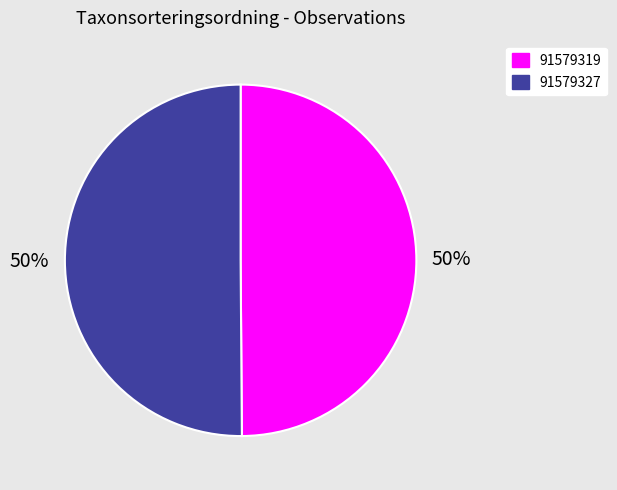

What percentage is the 91579327 slice, to the nearest percent?

50%